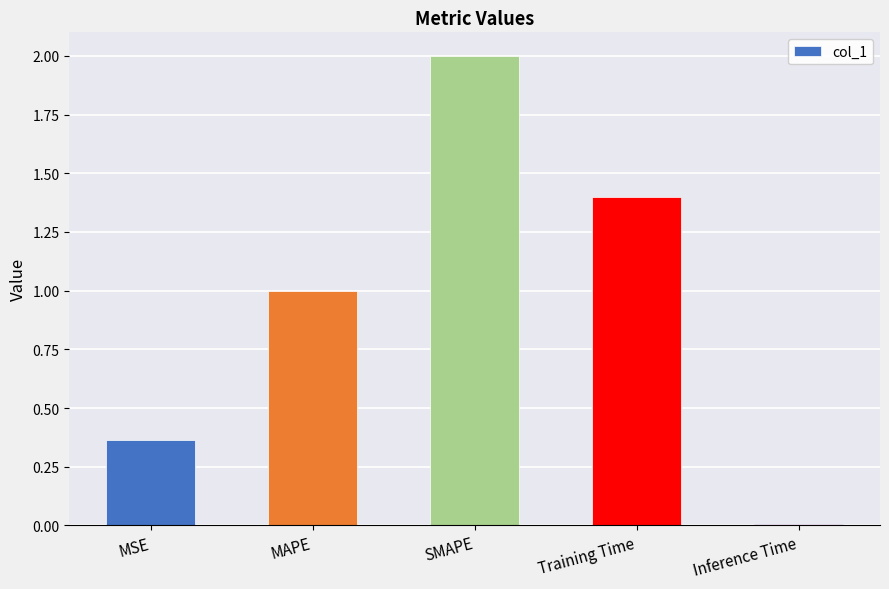

Rank the categories by value from lowest to highest.

Inference Time, MSE, MAPE, Training Time, SMAPE